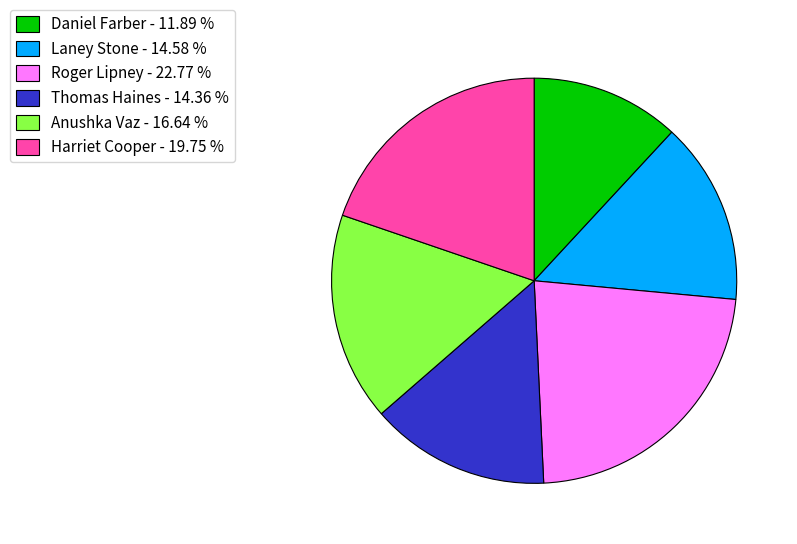

Between Harriet Cooper - 19.75 % and Laney Stone - 14.58 %, which is larger?

Harriet Cooper - 19.75 %